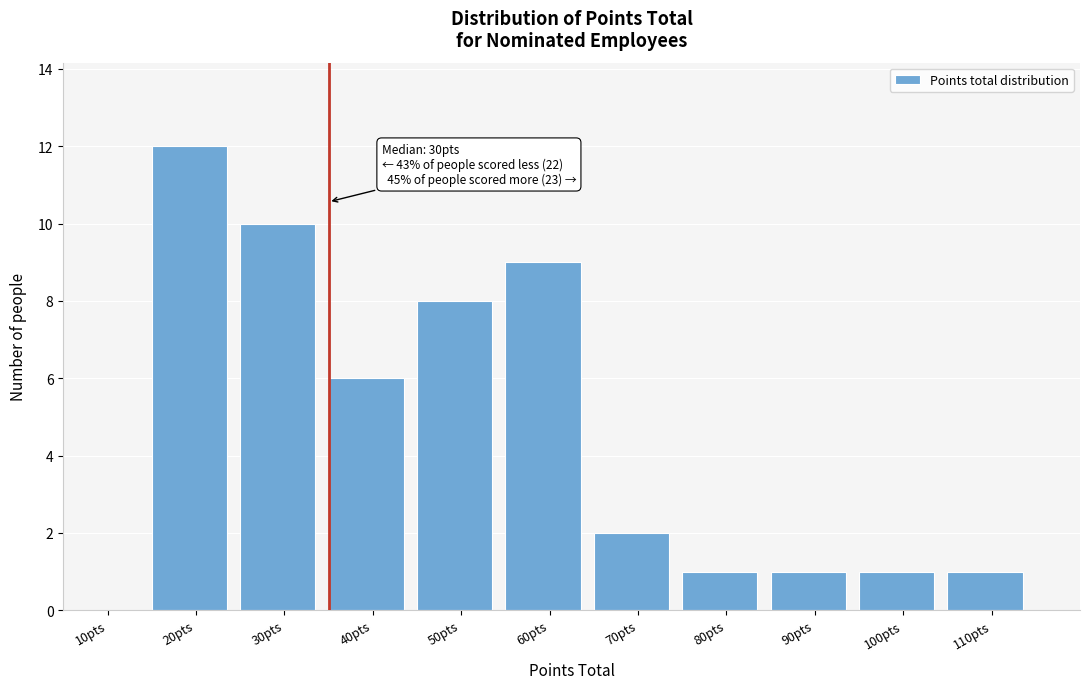

Reading left to right, list all the values displayed in this chart.

10pts=0	20pts=12	30pts=10	40pts=6	50pts=8	60pts=9	70pts=2	80pts=1	90pts=1	100pts=1	110pts=1